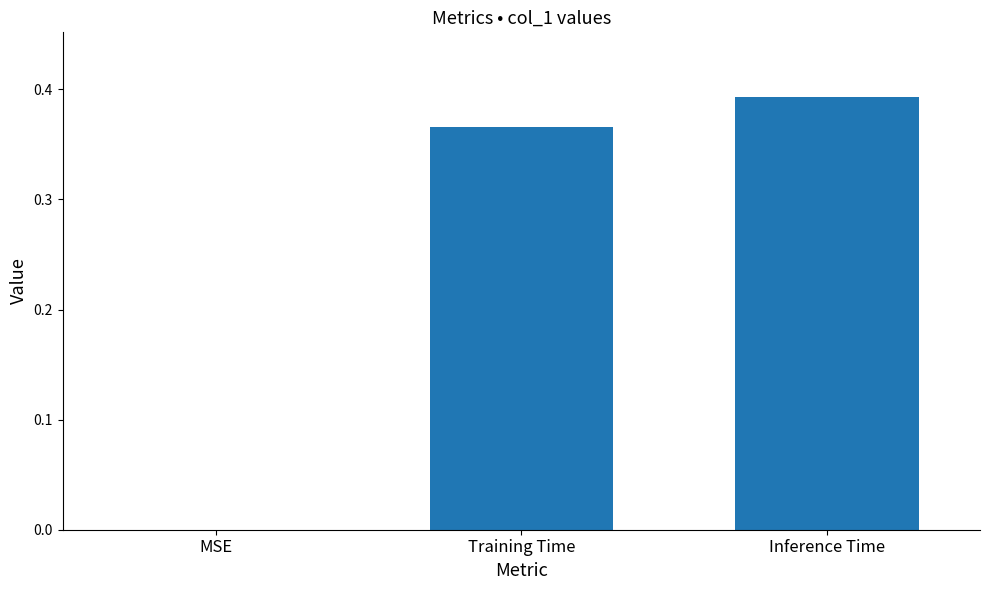

The value at MSE is 0.0. True or false?

True